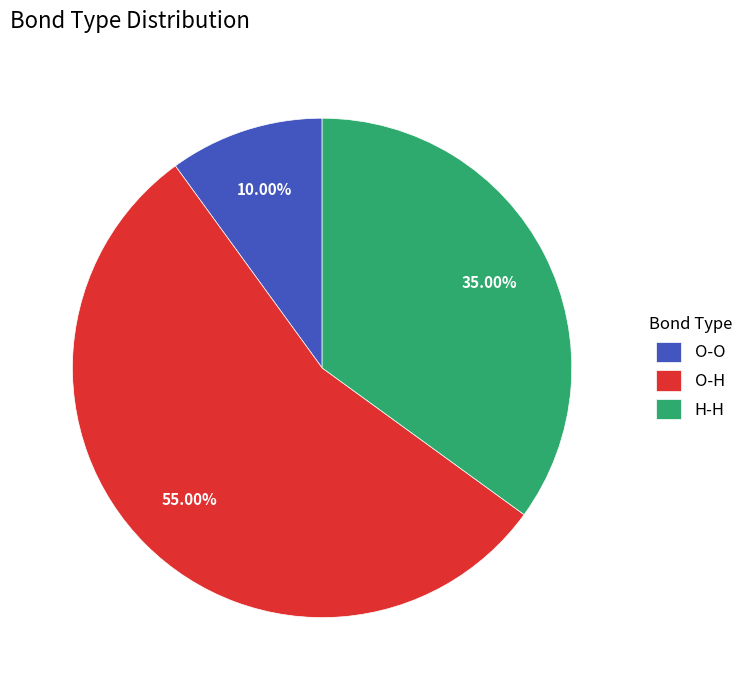

What is the ratio of the value at O-O to the value at O-H?

0.2